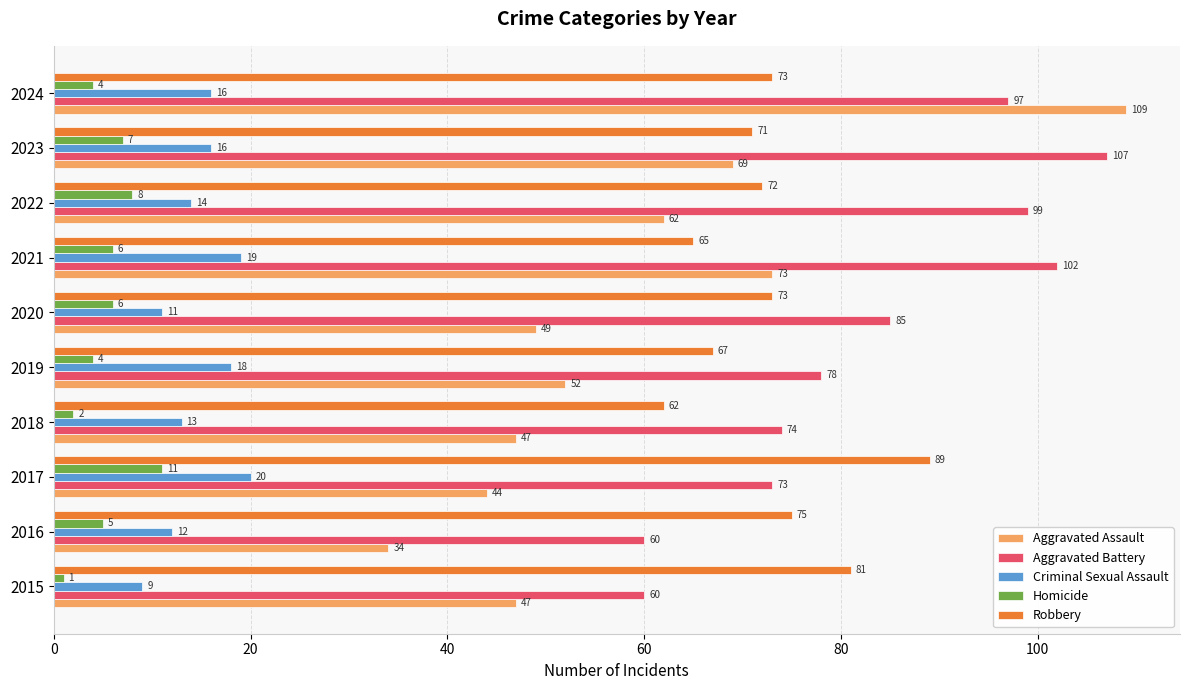

What value does the Aggravated Battery series have at 2019, to the nearest 5?

80